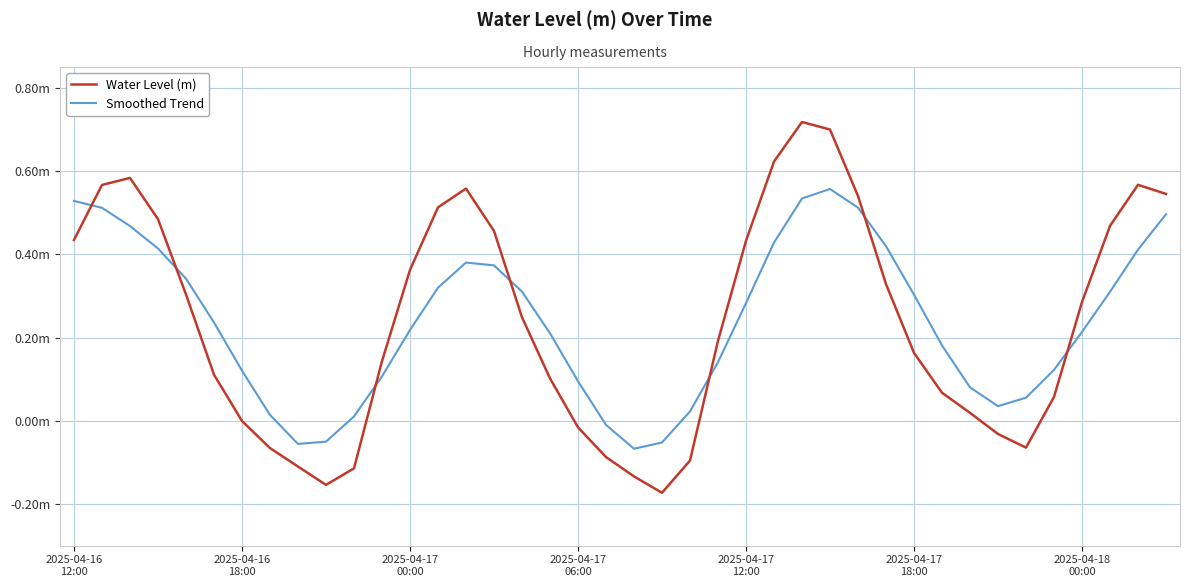

Does the chart have visible grid lines?

Yes